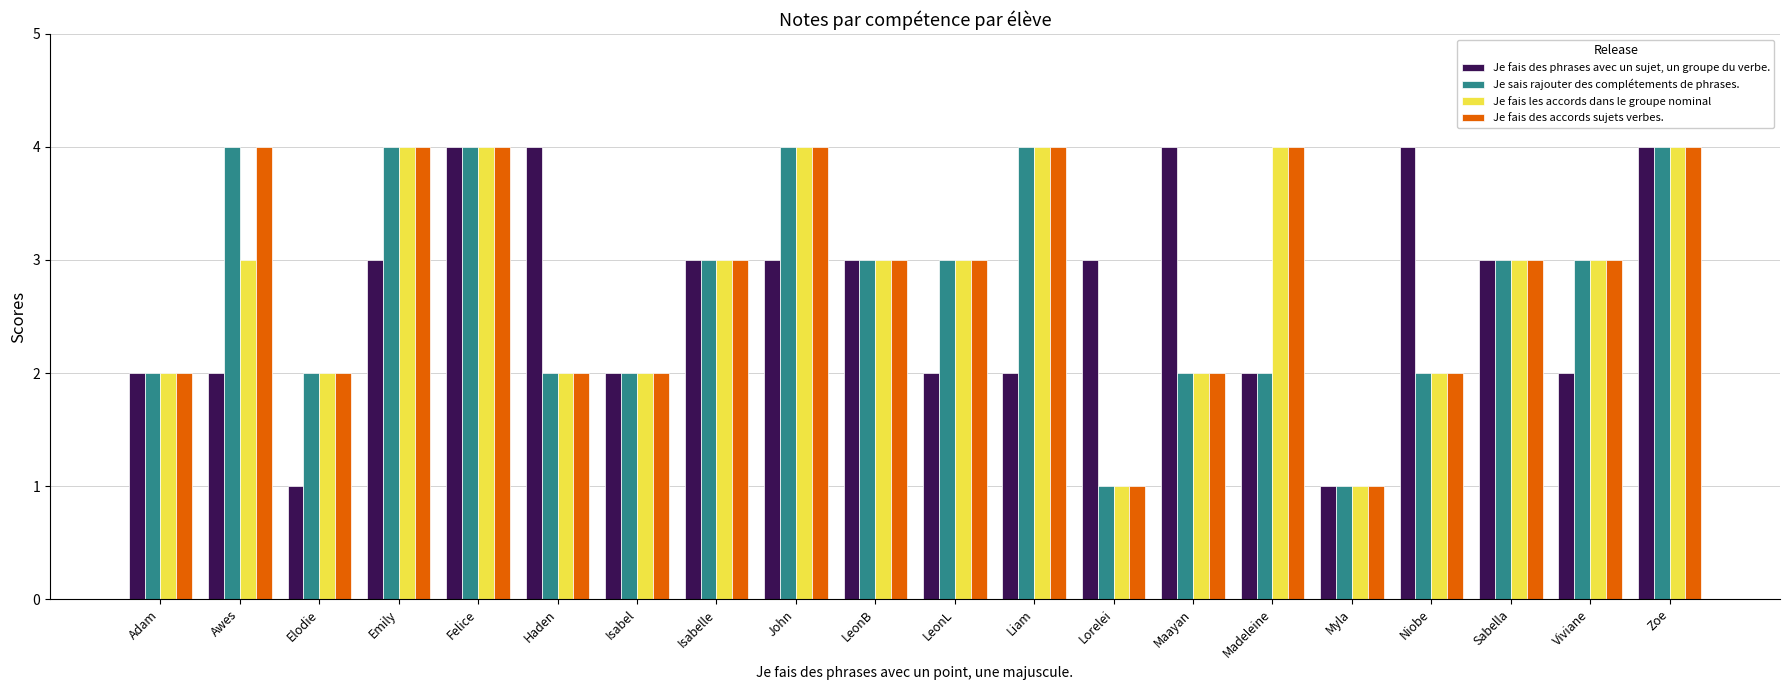

Rank the series by their average value, from highest to lowest.

Je fais des accords sujets verbes., Je fais les accords dans le groupe nominal, Je sais rajouter des complétements de phrases., Je fais des phrases avec un sujet, un groupe du verbe.